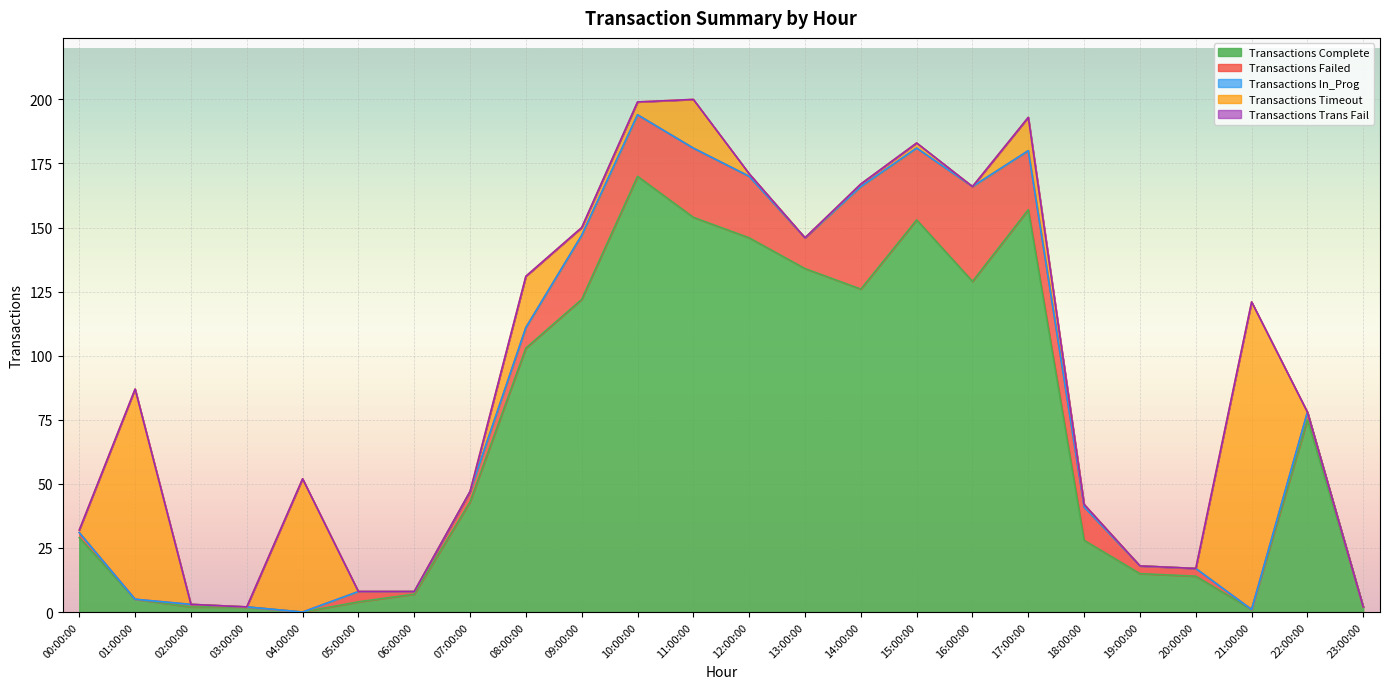

The Transactions Complete series shows 2 at 05:00:00. True or false?

False